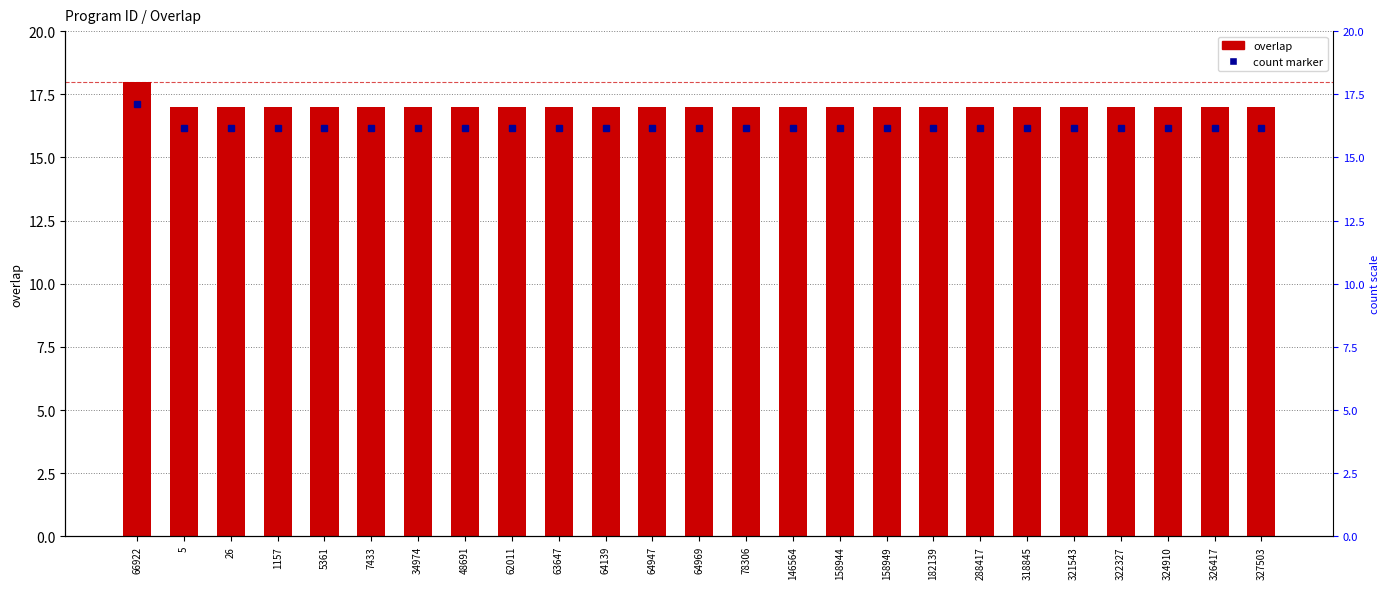

What is the change in value from 66922 to 288417?

-1